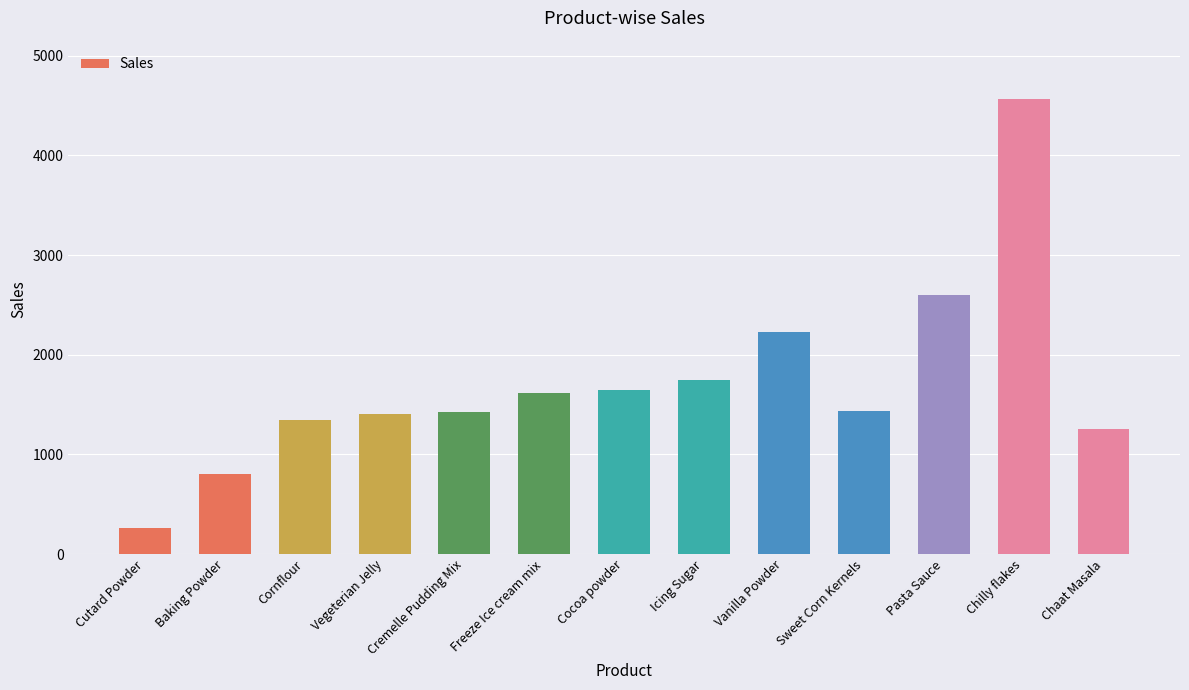

Which category has the lowest value across all series?

Cutard Powder